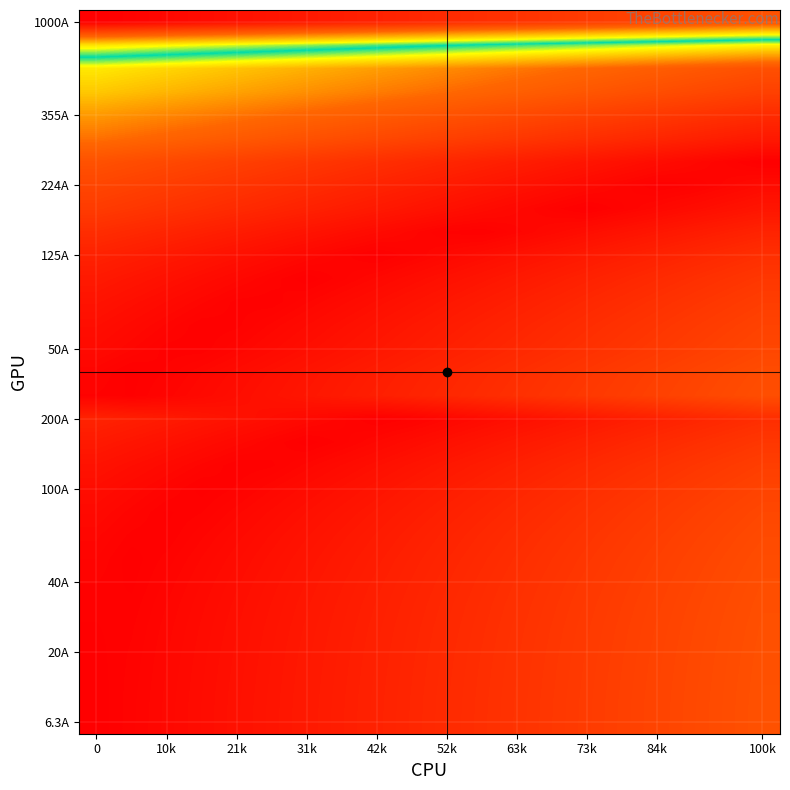

What is the greatest value displayed?

1.0